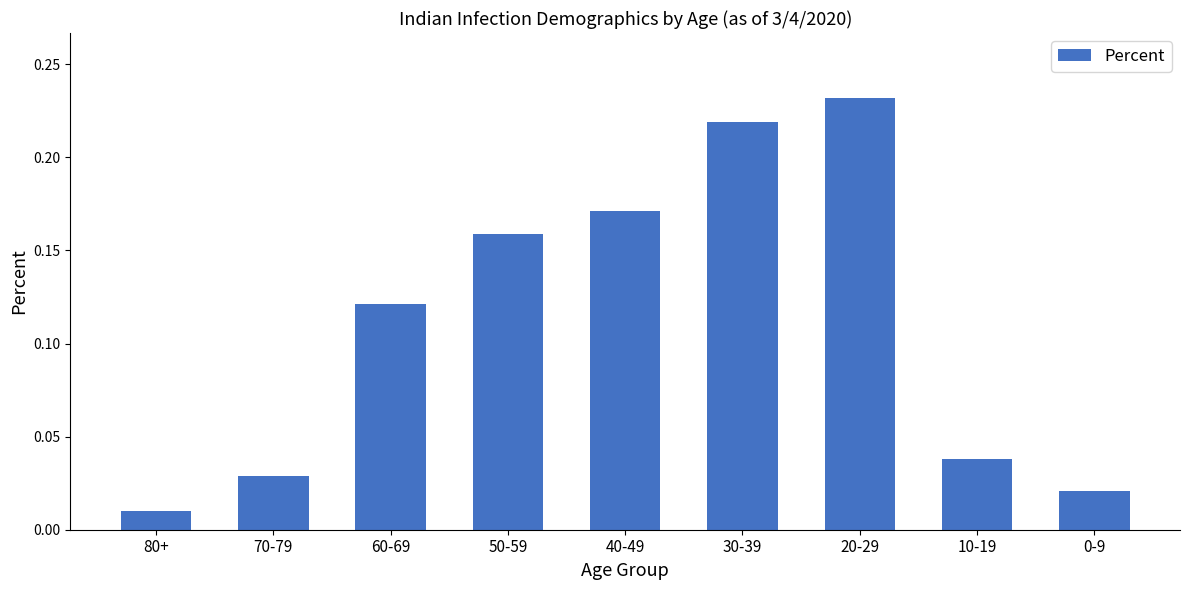

At which category does the chart reach its minimum across all series?

80+